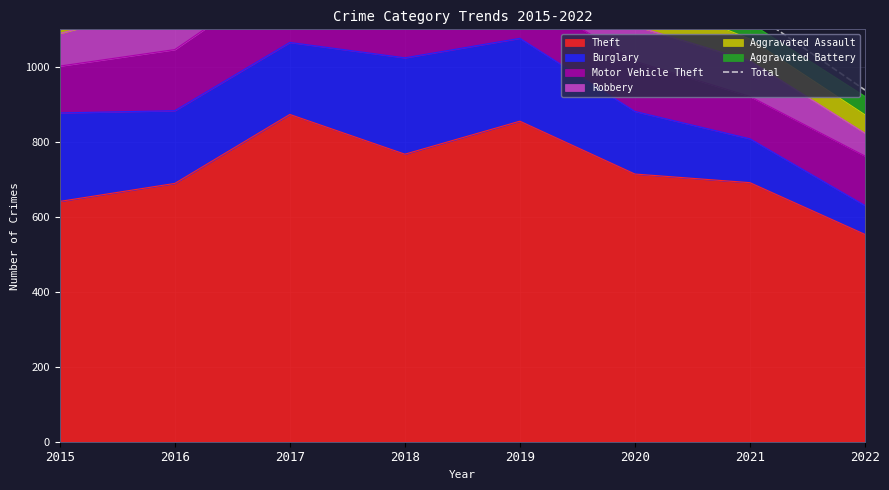

How many points are higher than both their immediate neighbors (excluding endpoints)?

1